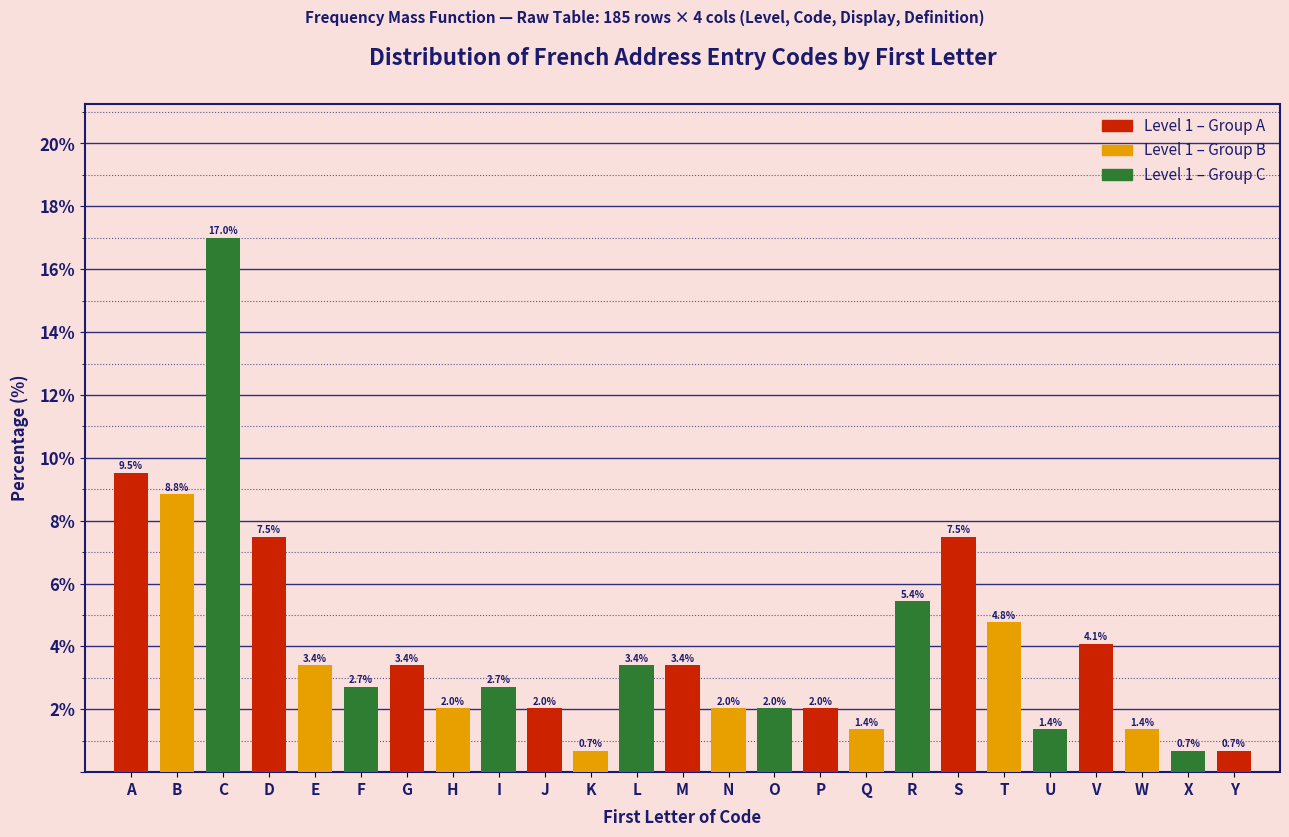

Reading left to right, list all the values displayed in this chart.

A=9.5	B=8.8	C=17.0	D=7.5	E=3.4	F=2.7	G=3.4	H=2.0	I=2.7	J=2.0	K=0.7	L=3.4	M=3.4	N=2.0	O=2.0	P=2.0	Q=1.4	R=5.4	S=7.5	T=4.8	U=1.4	V=4.1	W=1.4	X=0.7	Y=0.7